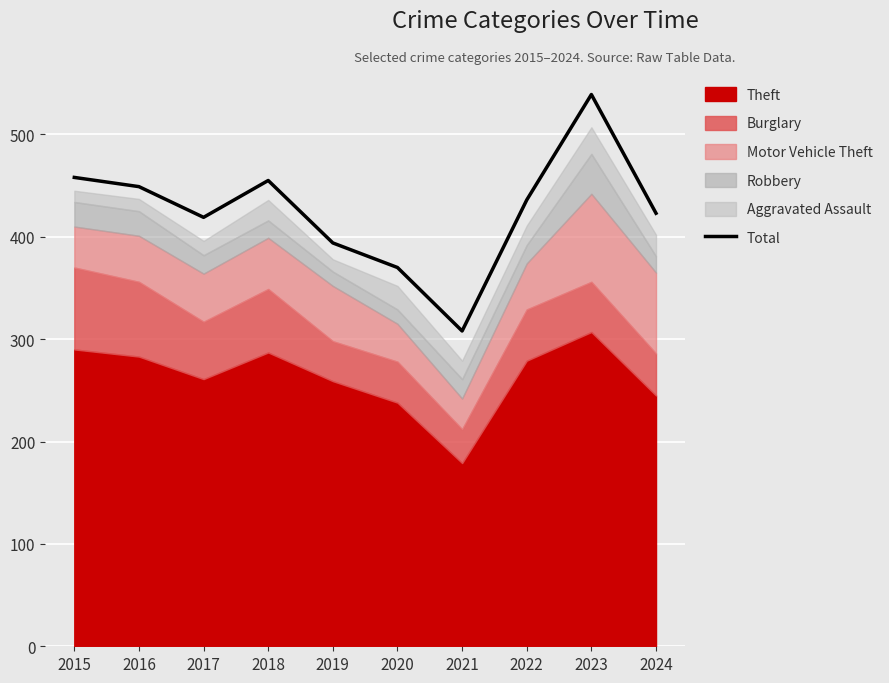

At which category does the chart reach its minimum across all series?

2021